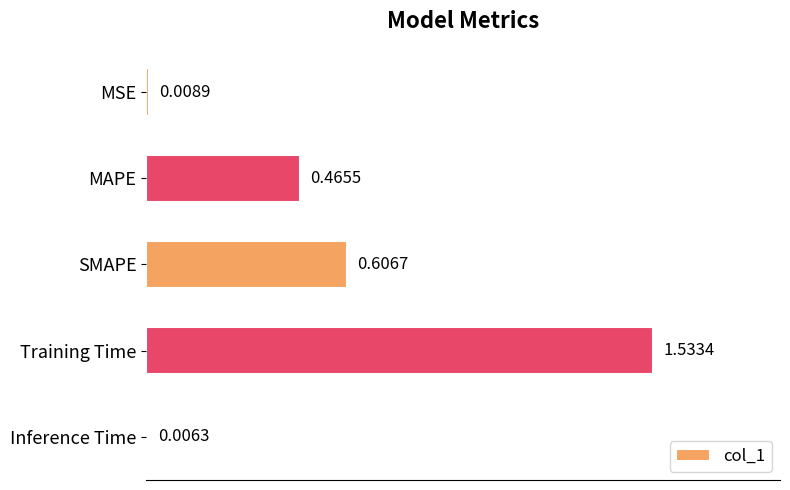

What is the label of the 4th bar from the top?

Training Time